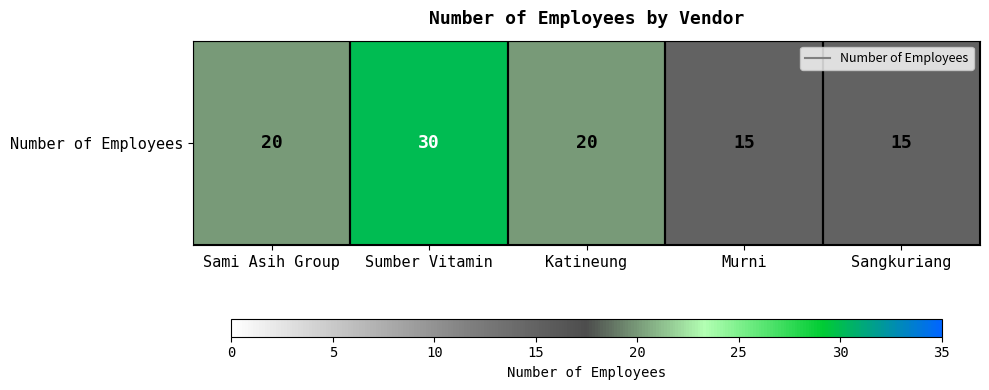

Which category has the lowest value across all series?

Murni